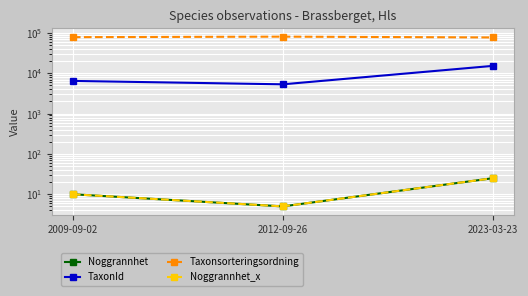

How many values in the Noggrannhet_x series exceed 10?

1